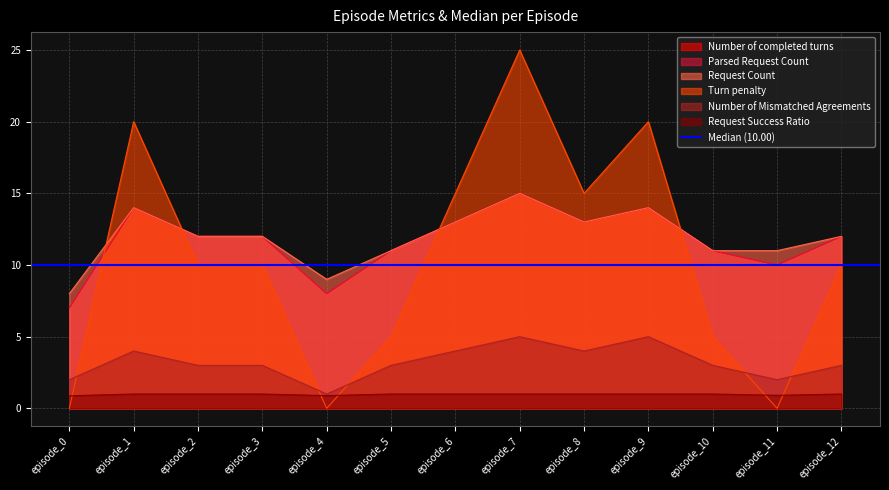

At which category does Request Success Ratio reach its first local valley?

episode_4